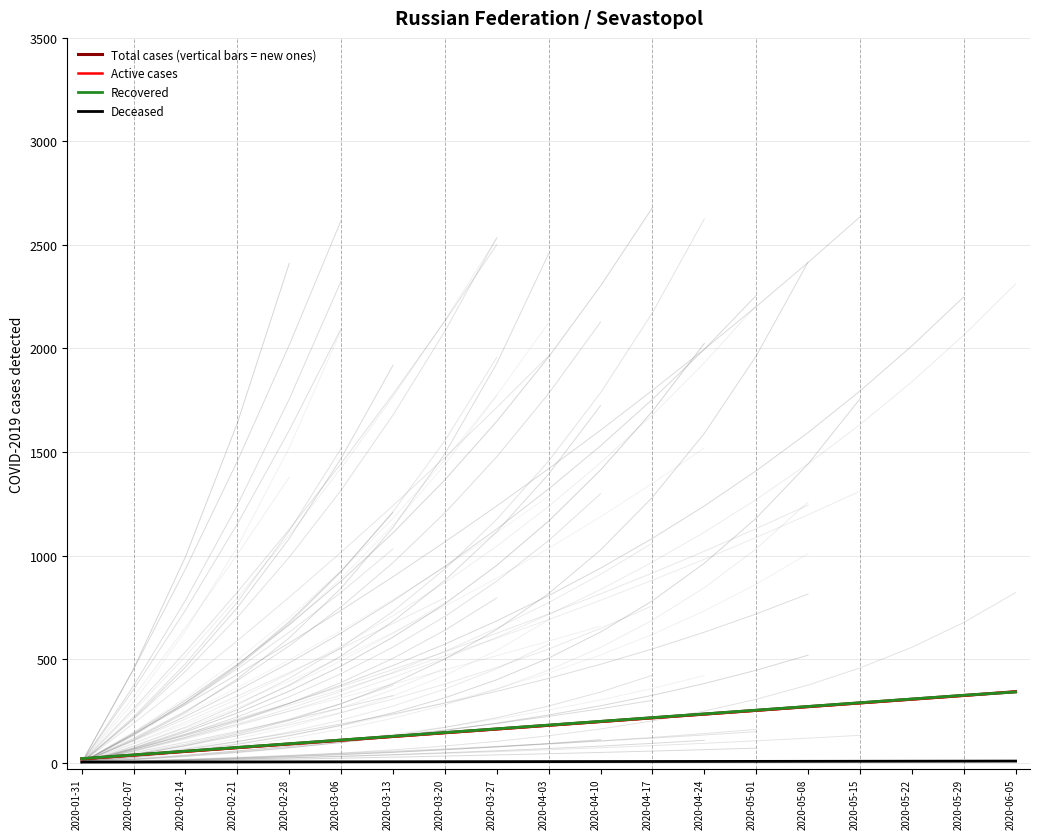

True or false: Active cases has a value of 337.1 at 2020-05-01.

False